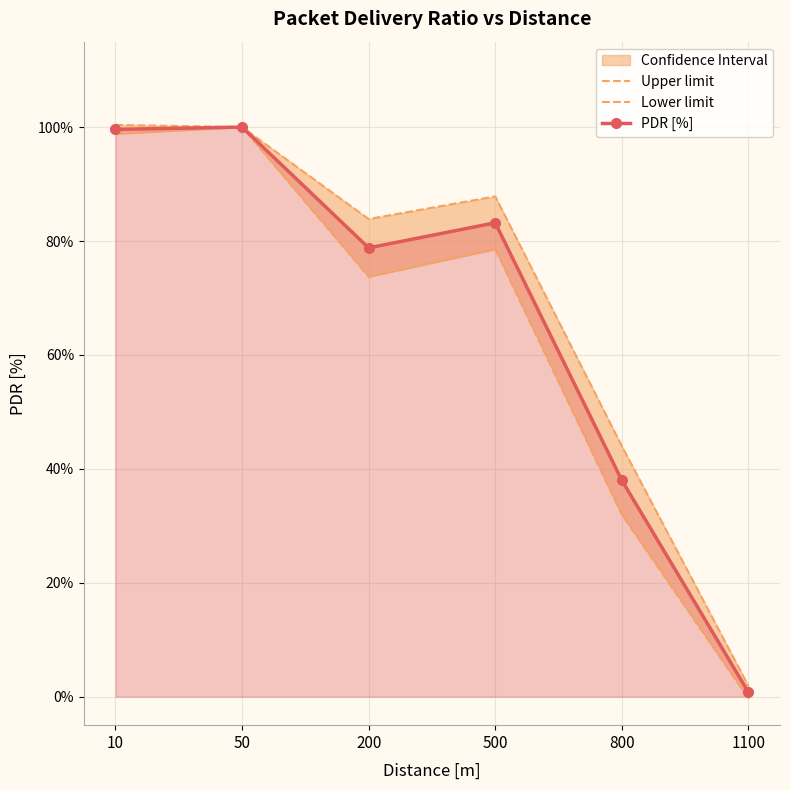

Read the Lower limit value at 800.

32.0